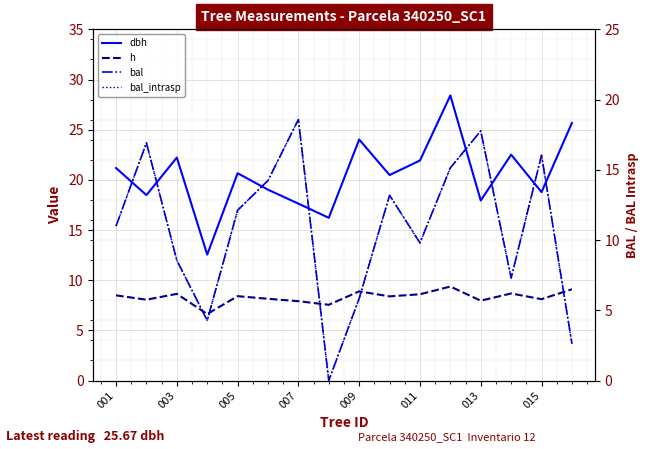

Does the chart display data point markers on the line(s)?

No